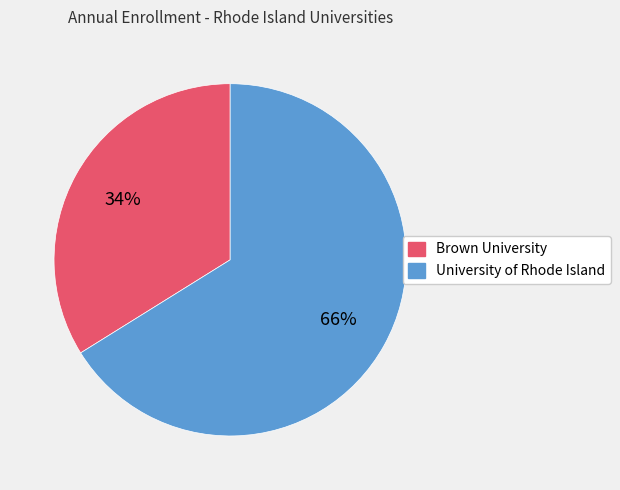

What is the largest slice in the pie chart?

University of Rhode Island